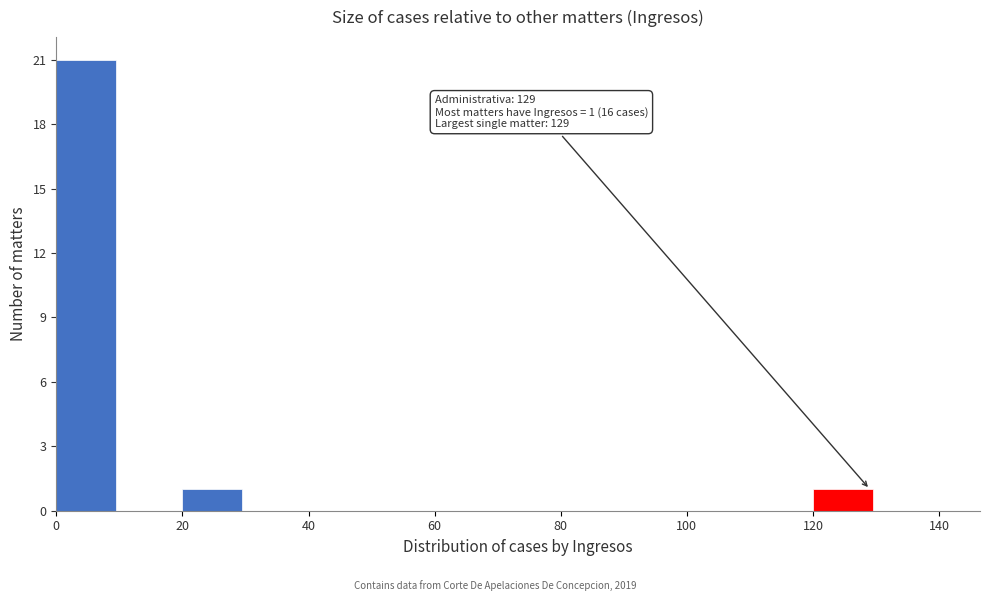

Which range on the x-axis has the tallest bar?

0 to 10